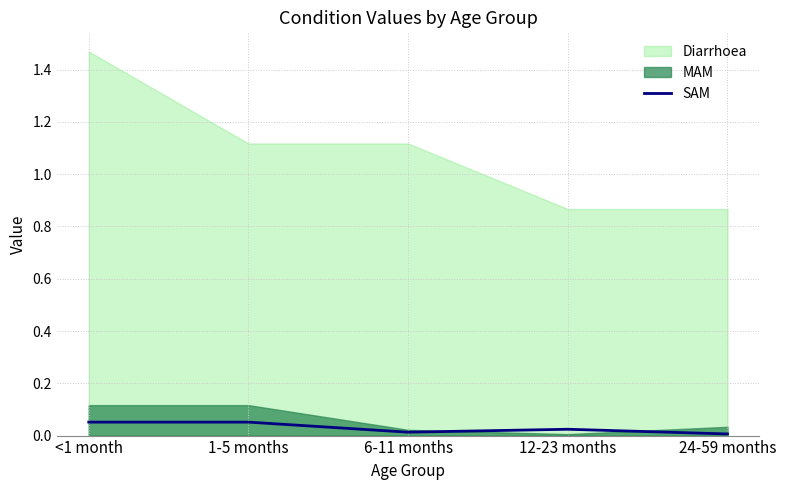

Rank the categories by value from lowest to highest.

24-59 months, 6-11 months, 12-23 months, <1 month, 1-5 months